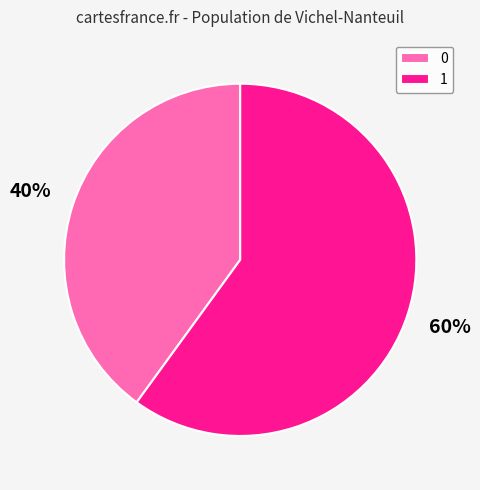

To the nearest percent, what is the difference between the largest and smallest slice percentages?

20%